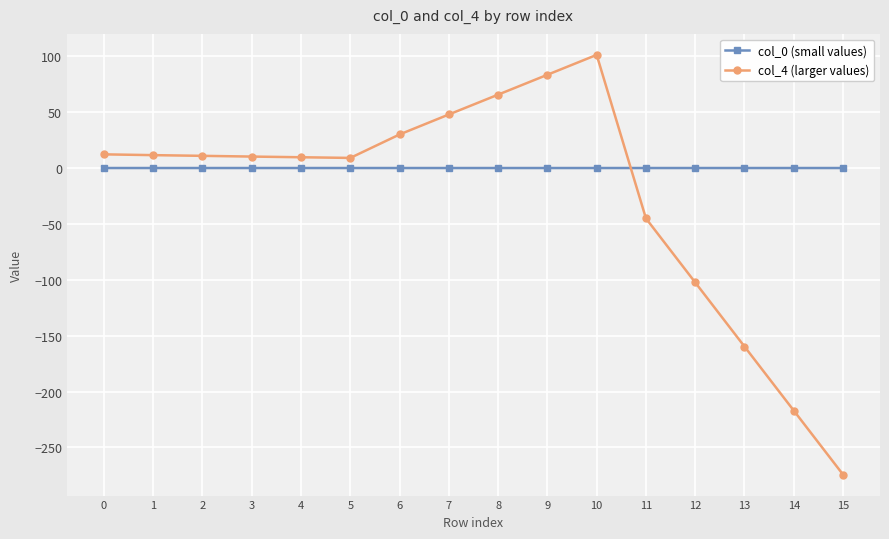

True or false: col_0 (small values) has more than 0 points higher than both neighbors.

True